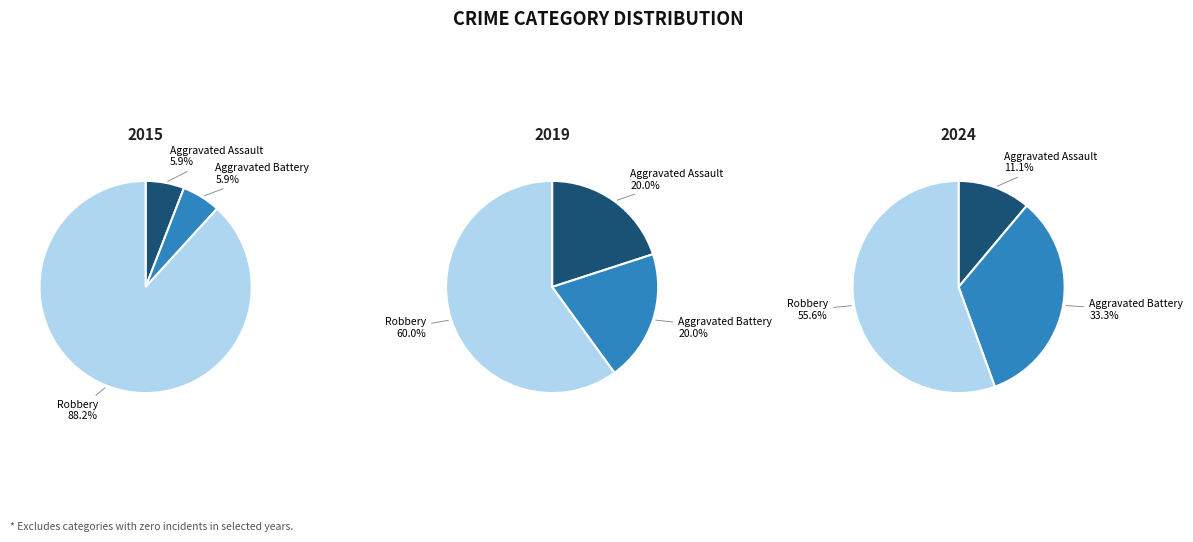

What percentage is the Aggravated Battery slice, to the nearest percent?

33%